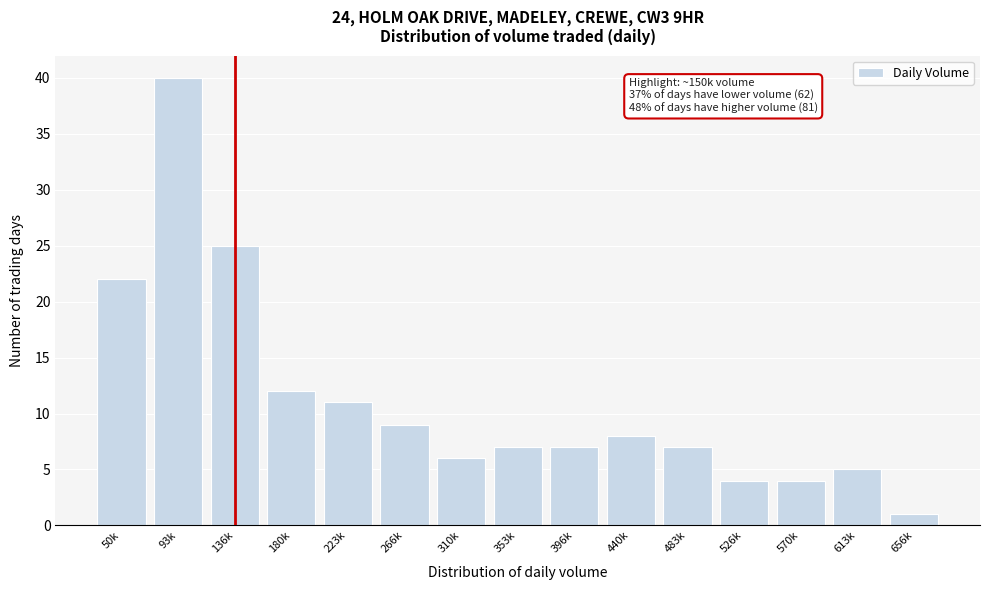

Reading right to left, what are all the values shown in this chart?

656k=1	613k=5	570k=4	526k=4	483k=7	440k=8	396k=7	353k=7	310k=6	266k=9	223k=11	180k=12	136k=25	93k=40	50k=22